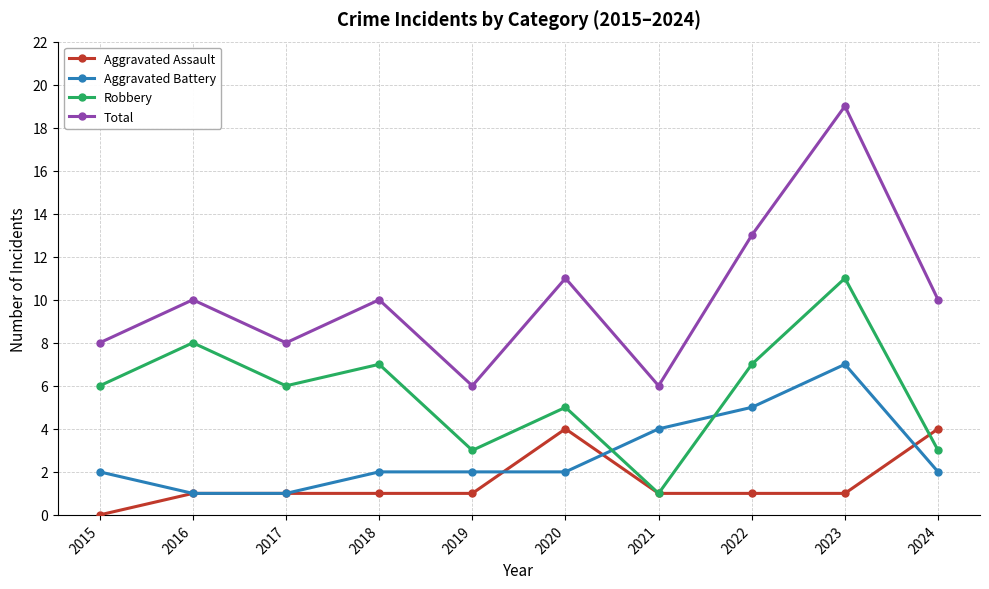

How many intersections are there between Robbery and Aggravated Battery?

2